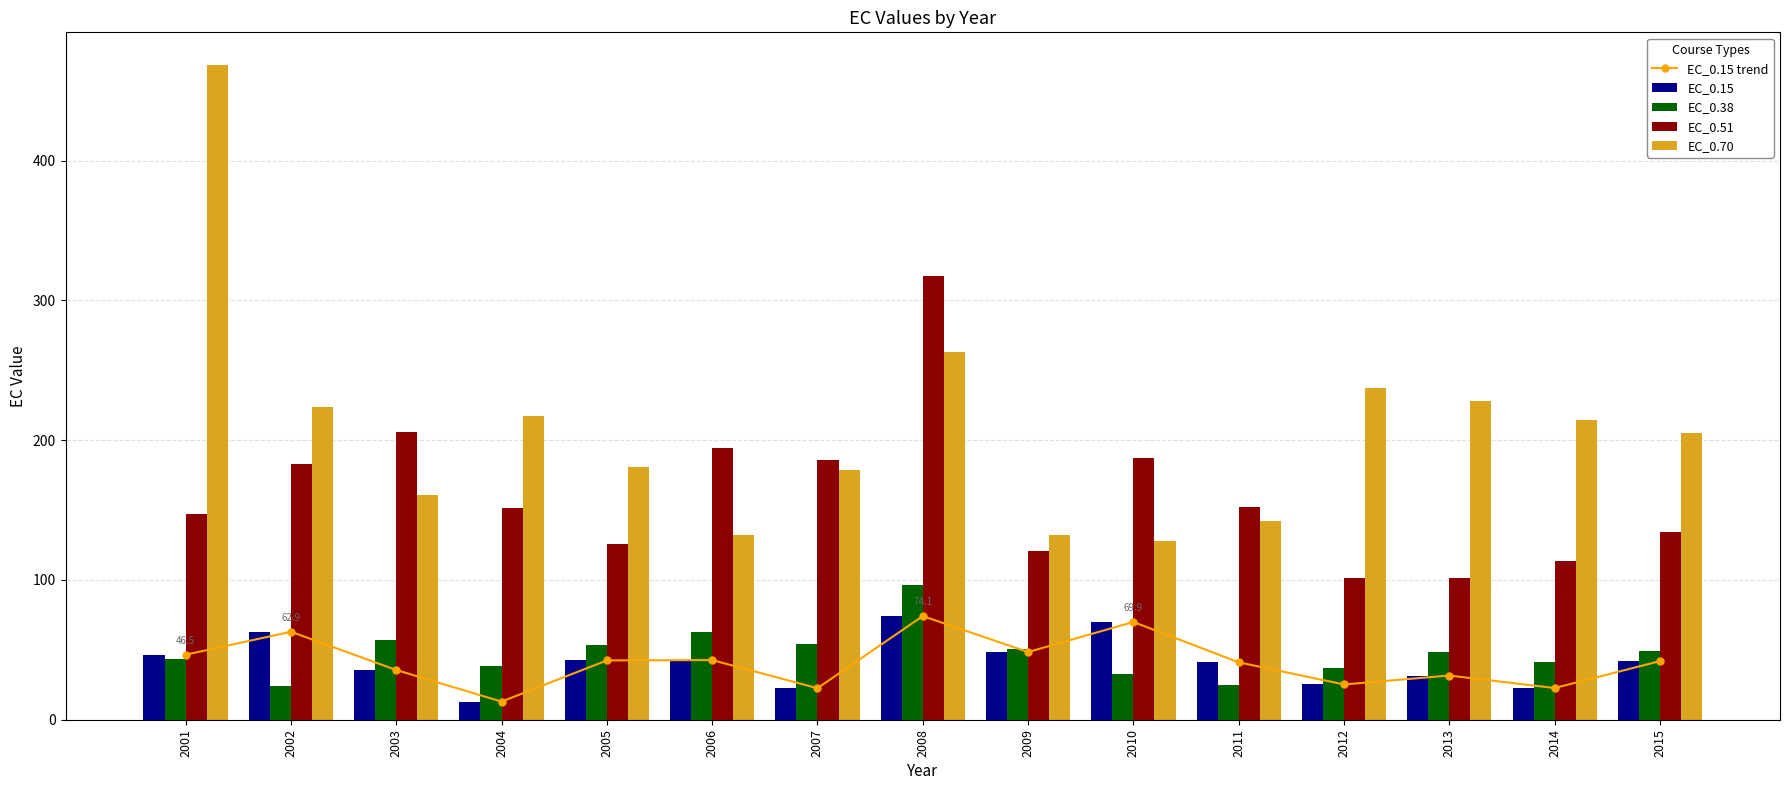

Which series has the largest range (max minus min)?

EC_0.70